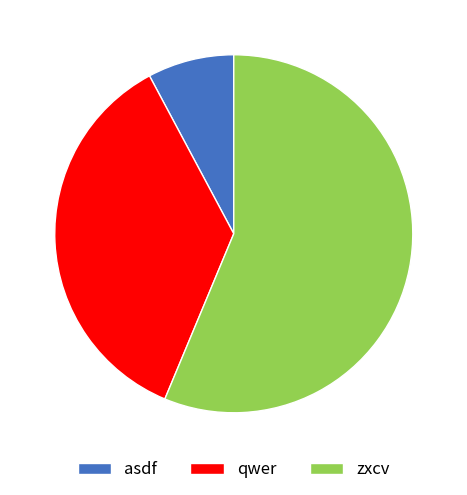

Which category has the biggest portion of the pie?

zxcv